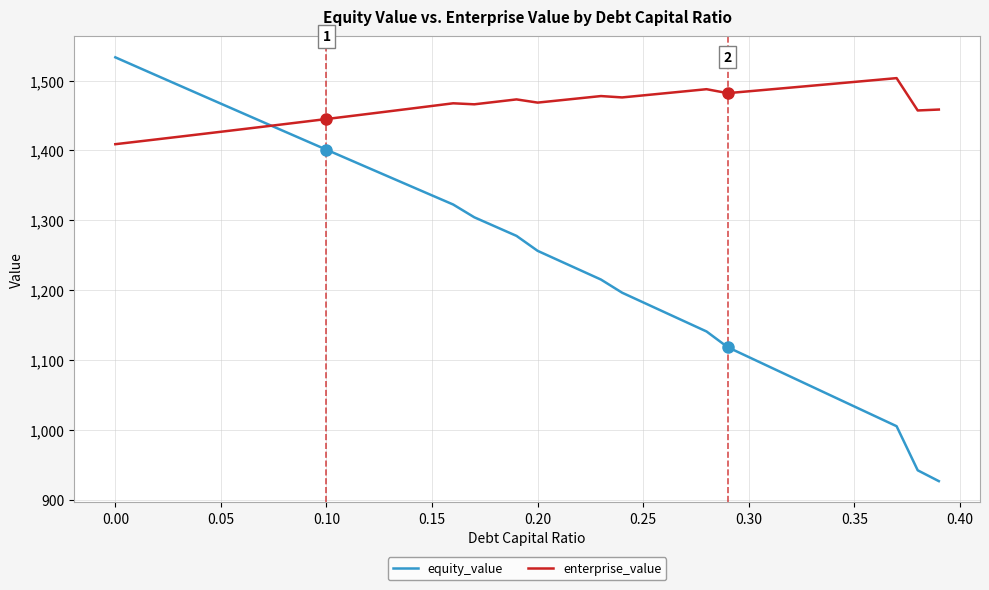

Which series has the widest spread of values?

equity_value